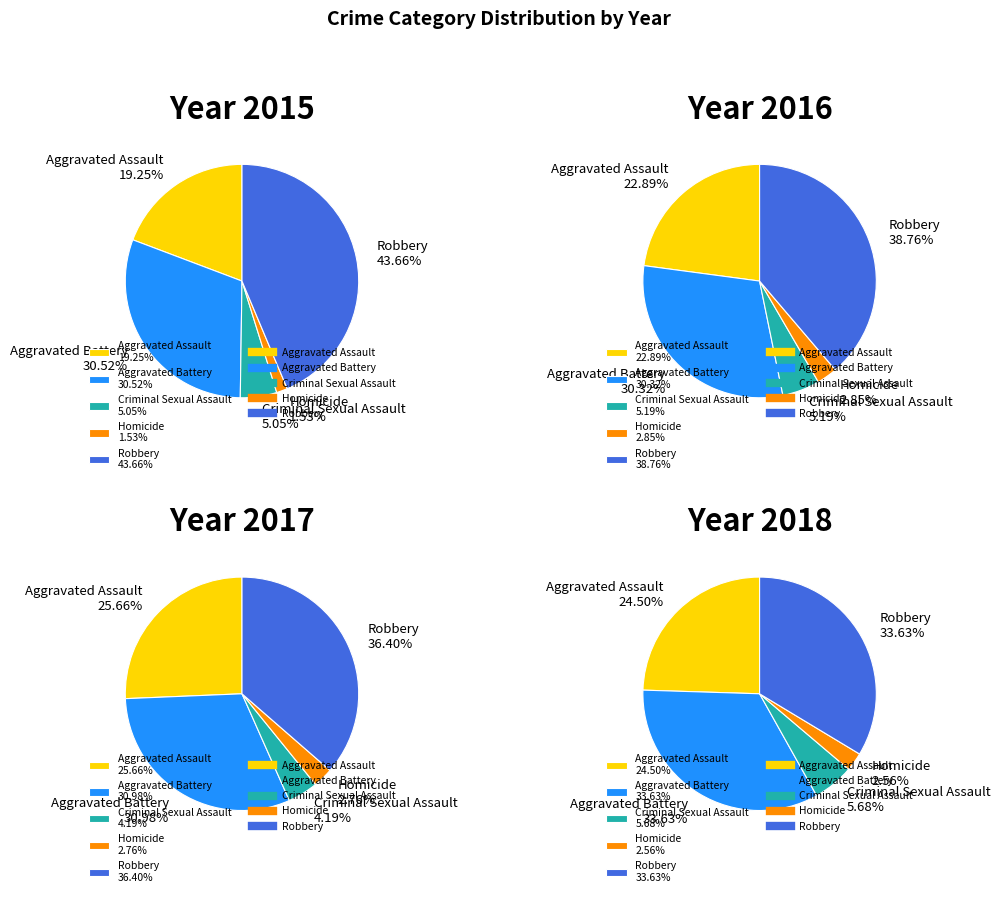

What is the total percentage of Criminal Sexual Assault and Aggravated Battery?

35.6%